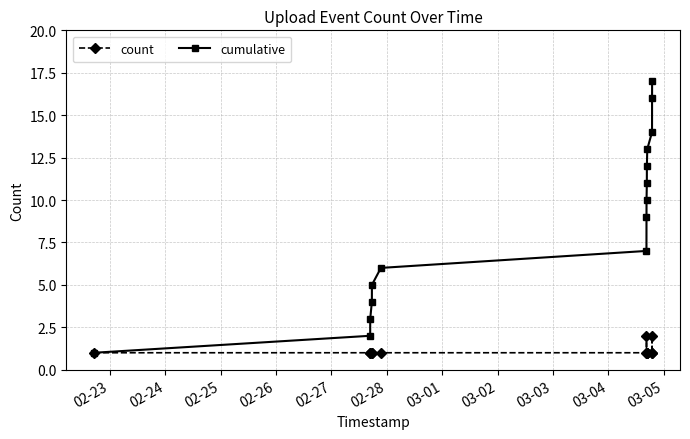

Which series has the largest total across all categories?

cumulative